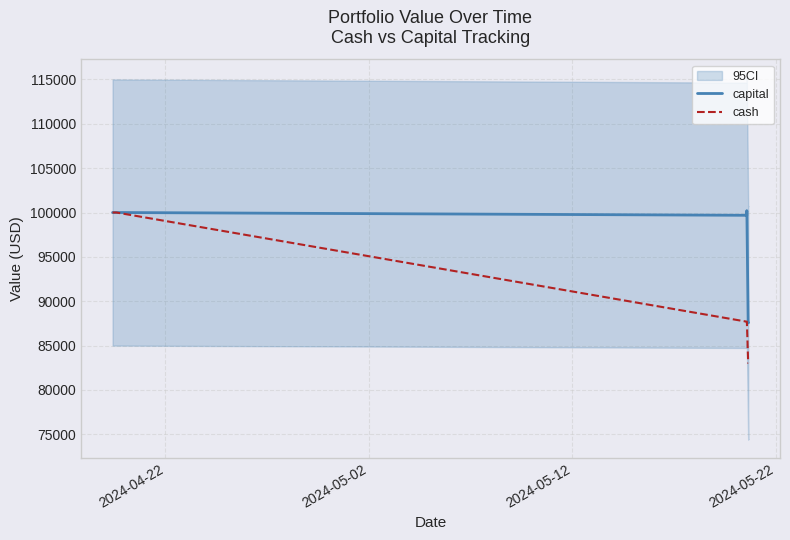

Does the chart have visible grid lines?

Yes